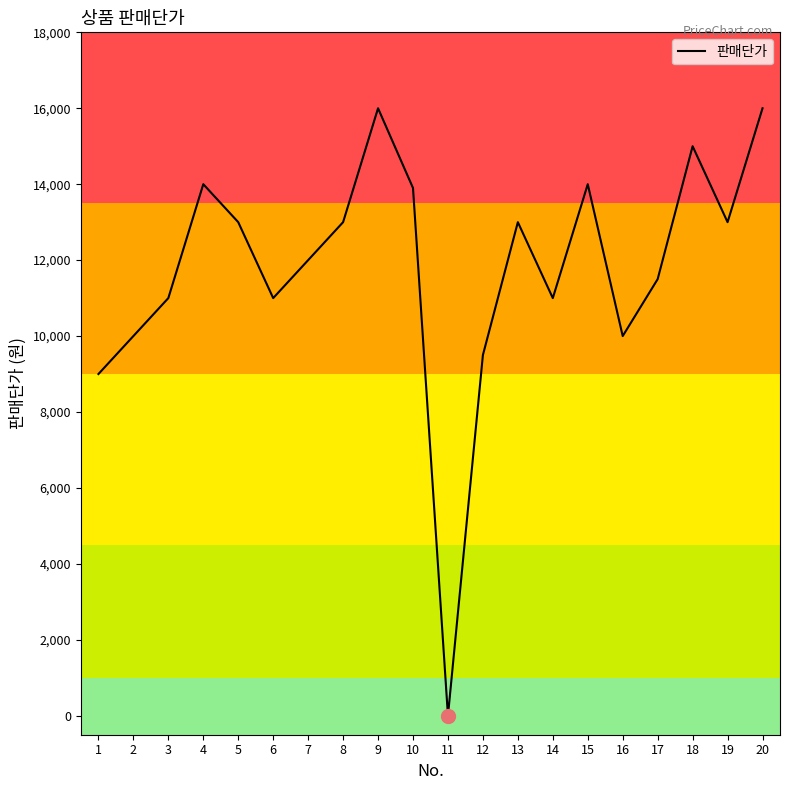

What is the maximum value shown in the chart?

16000